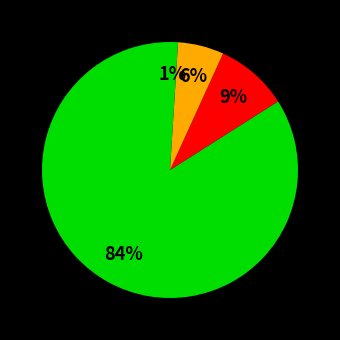

Is there a majority slice in this chart?

Yes